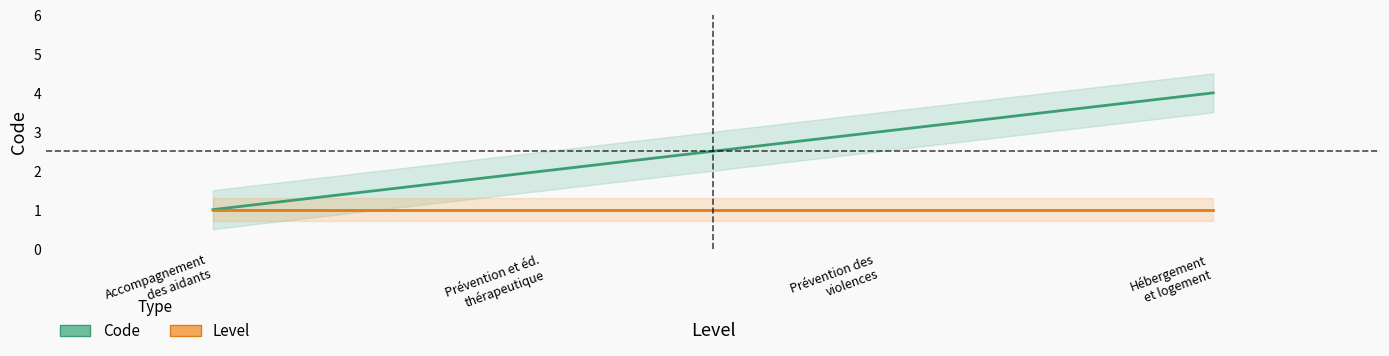

Reading left to right, list all the values displayed in this chart.

Code: 1	2	3	4
Level: 1	1	1	1